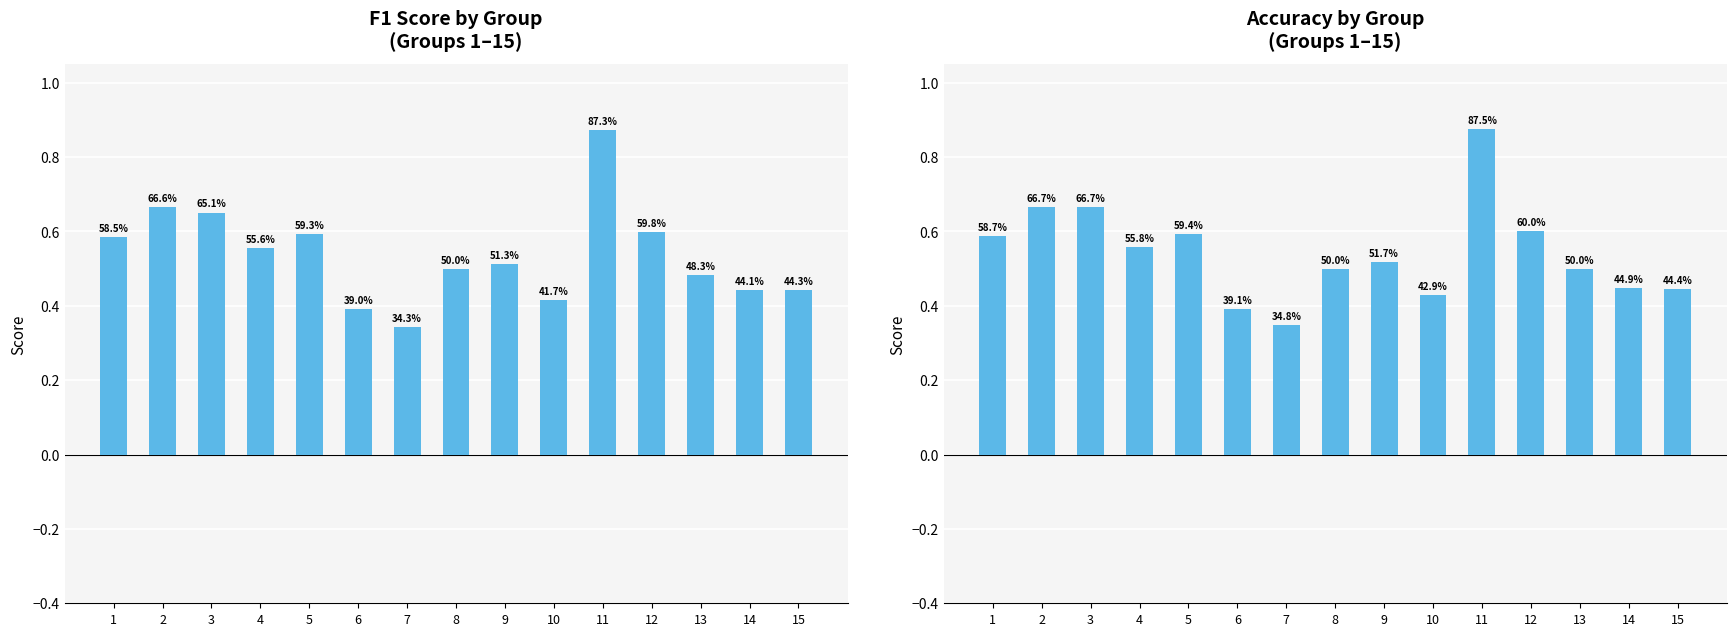

True or false: accuracy has a value of 1.1 at 11.

False